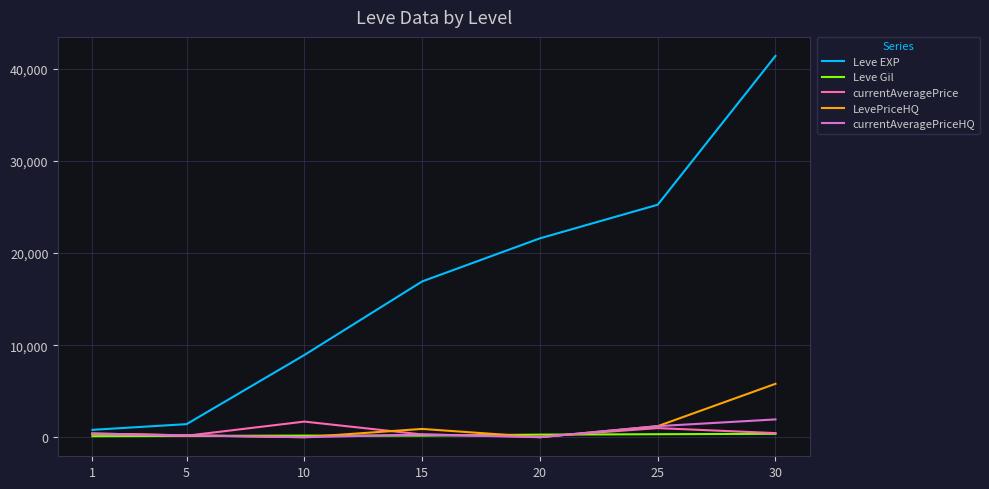

Which series changed the most between 10 and 30?

Leve EXP